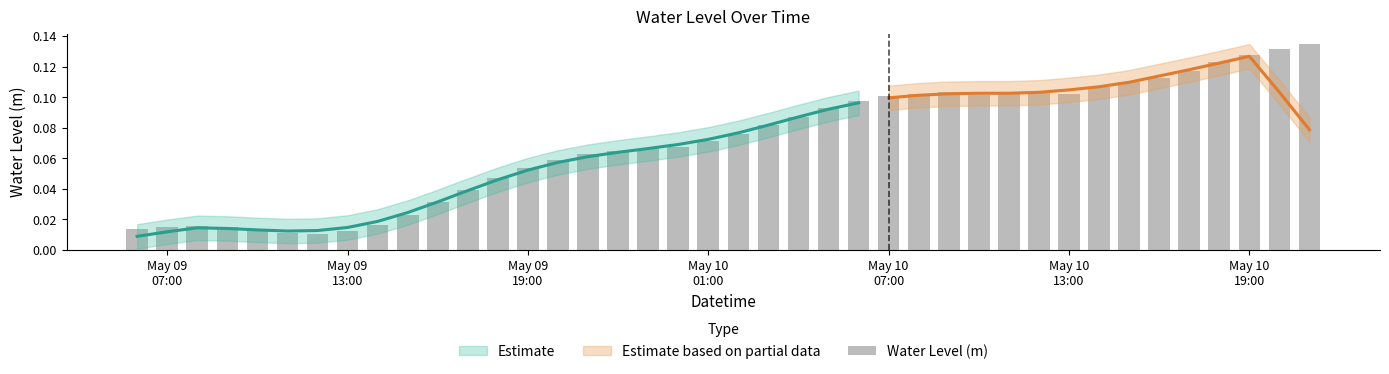

How many bars are there in total?

40